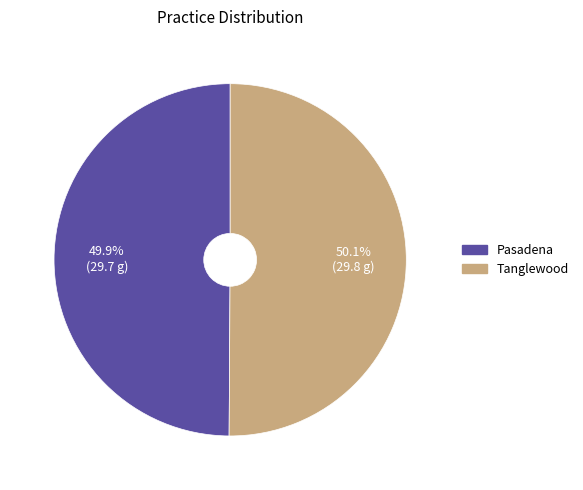

What is the ratio of the value at Tanglewood to the value at Pasadena?

1.0